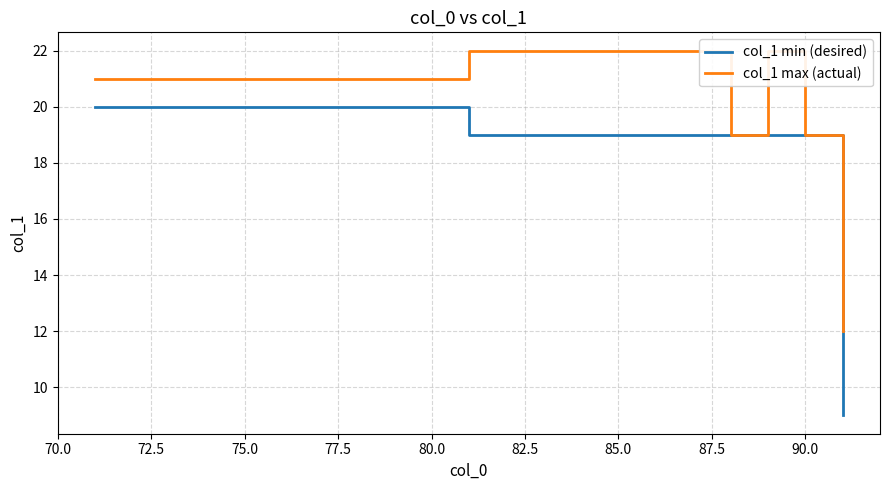

True or false: col_1 max (actual) and col_1 min (desired) cross at least once.

False